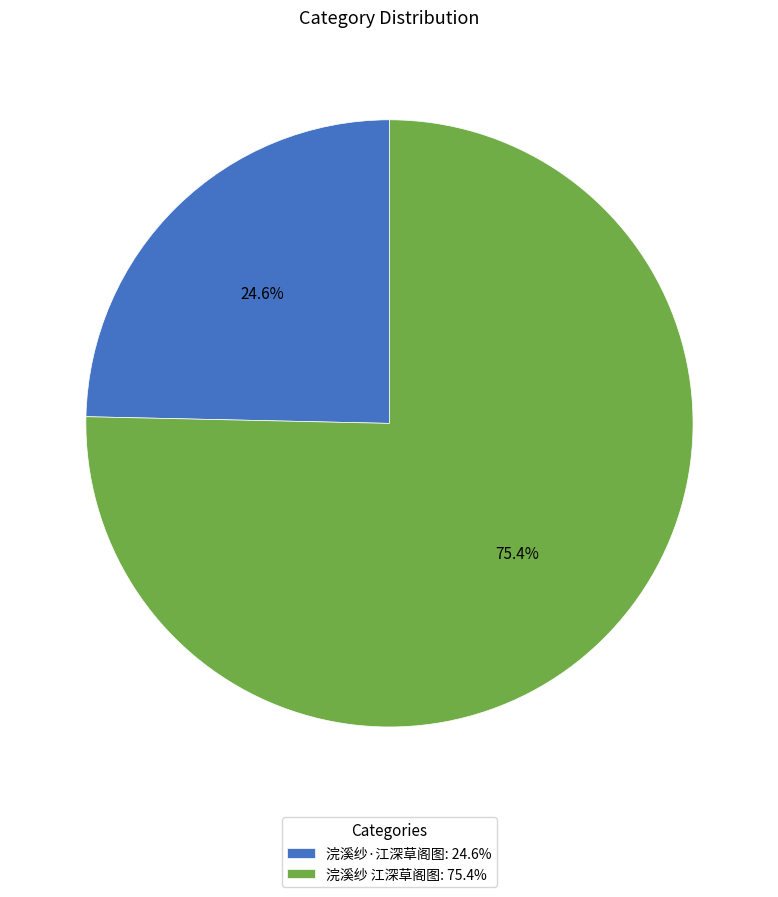

Which has a higher value, 浣溪纱·江深草阁图 or 浣溪纱 江深草阁图?

浣溪纱 江深草阁图